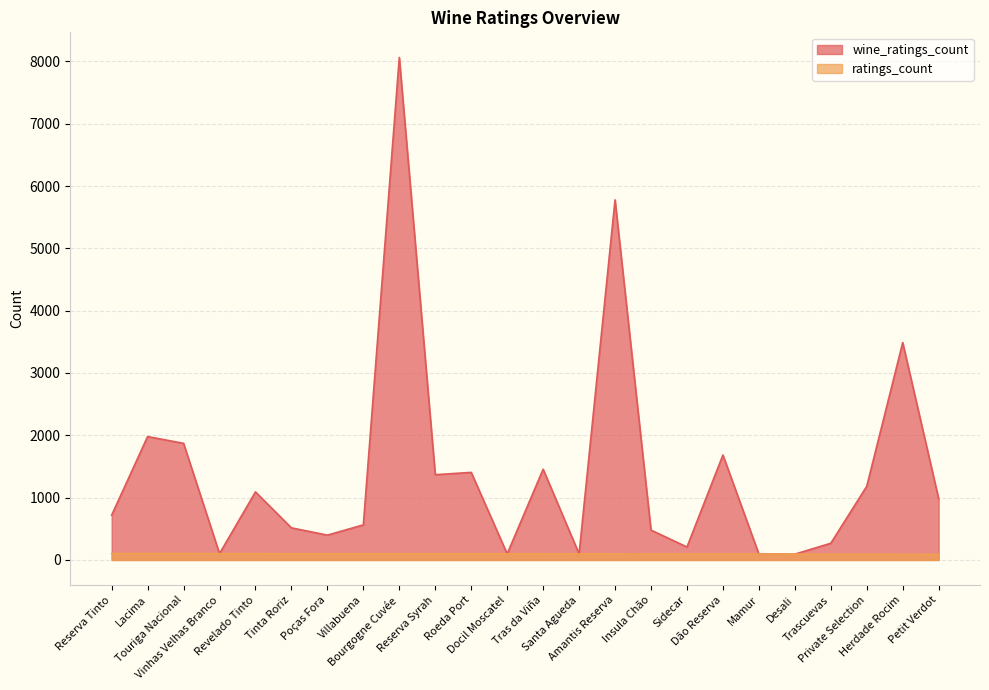

True or false: ratings_count and wine_ratings_count intersect in this chart.

False